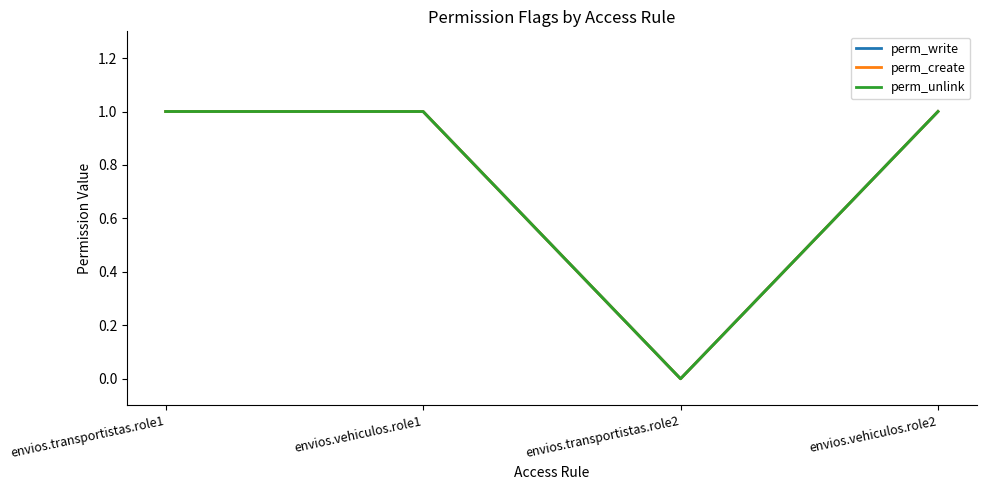

Does the chart display data point markers on the line(s)?

No